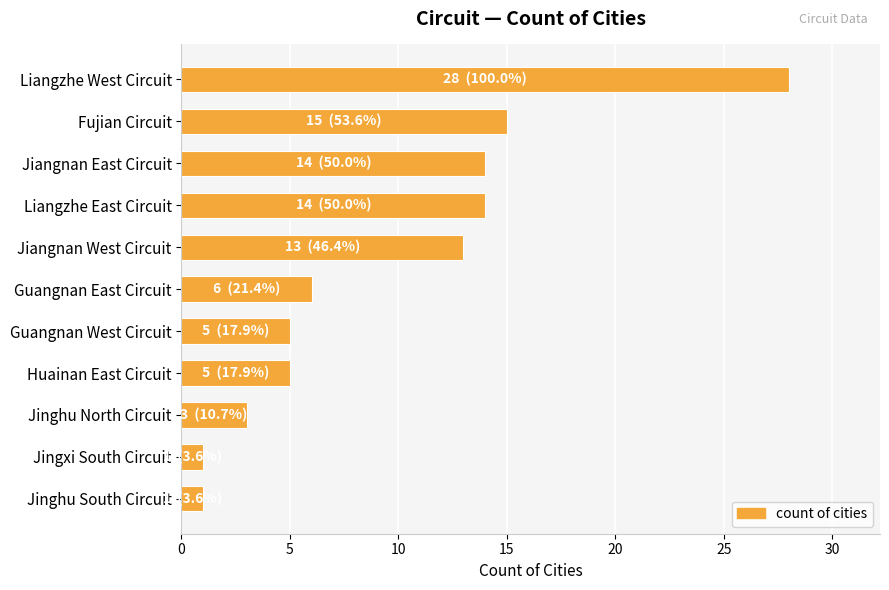

Reading top to bottom, extract all data points from this chart.

28	15	14	14	13	6	5	5	3	1	1